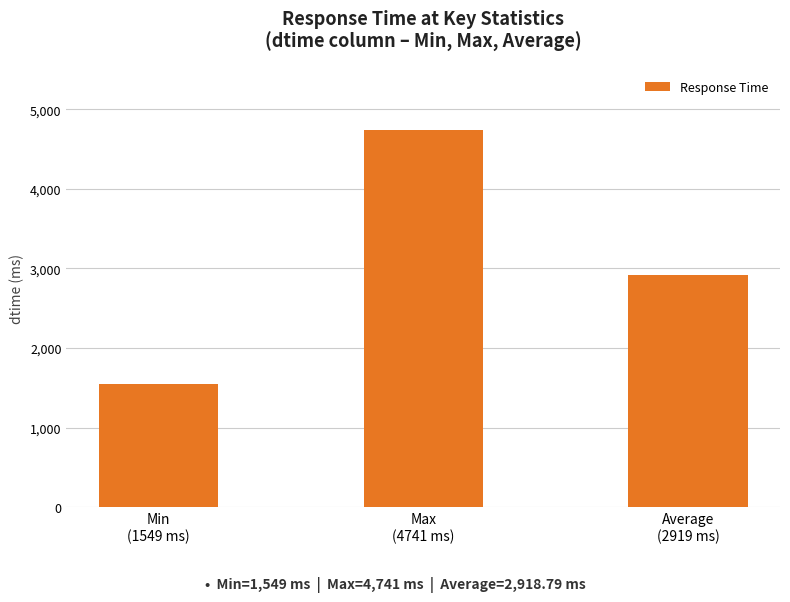

What is the greatest value displayed?

4741.0